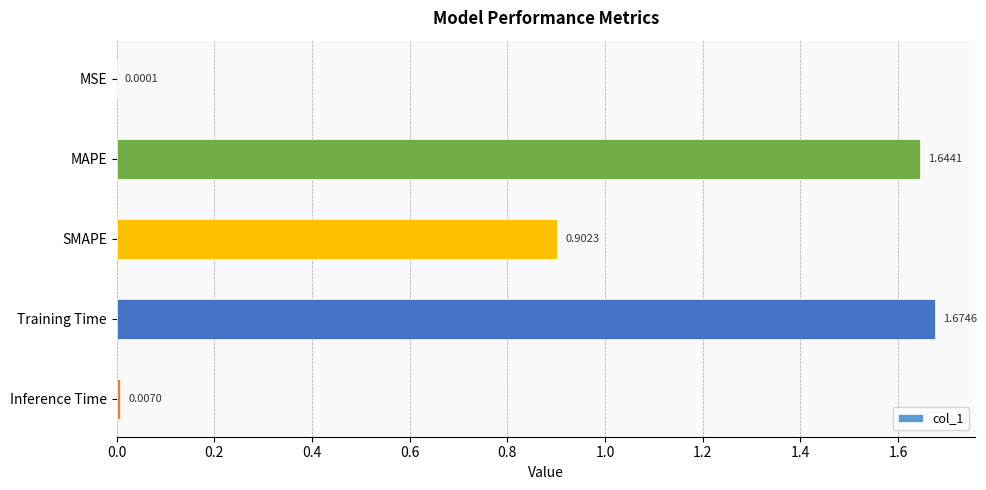

What is the sum of all values?

4.2